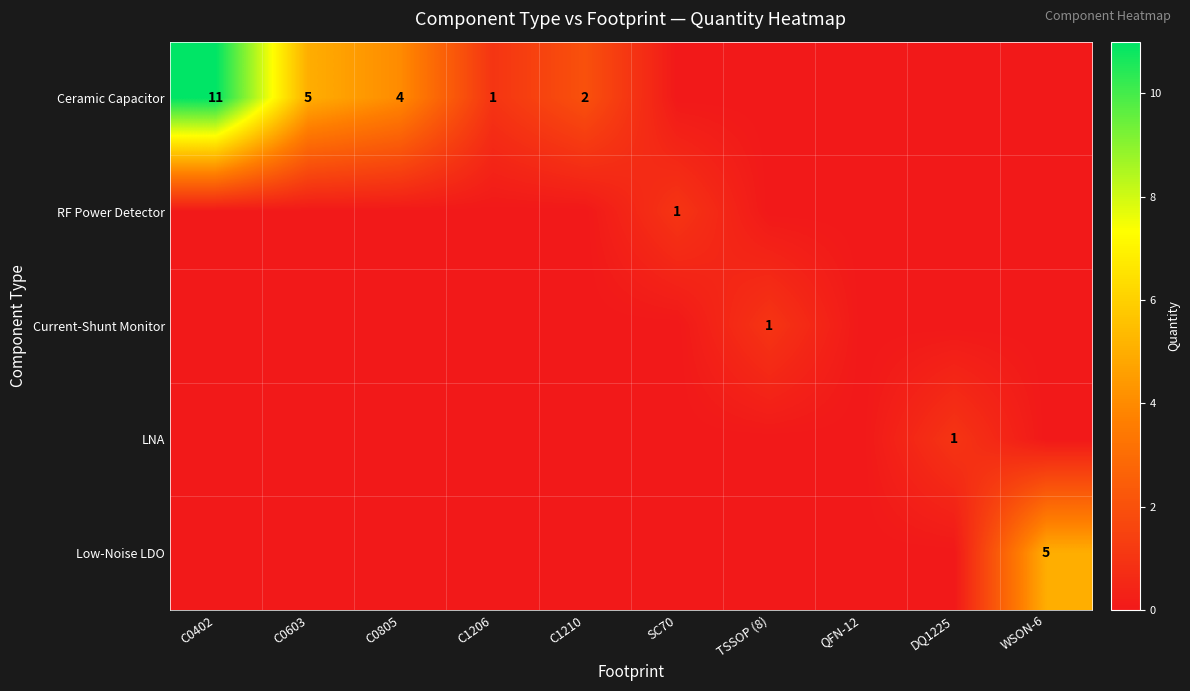

Between C0603 and C0805, which is larger?

C0603